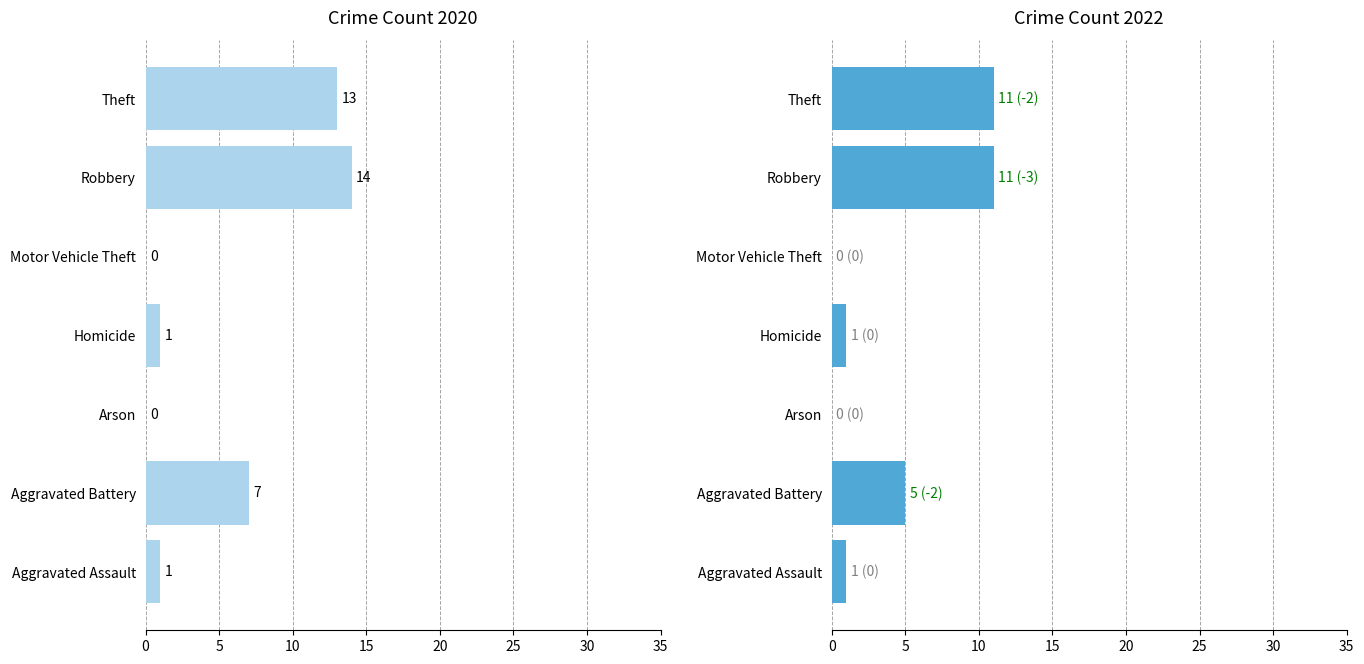

How many data points does each series have?

7